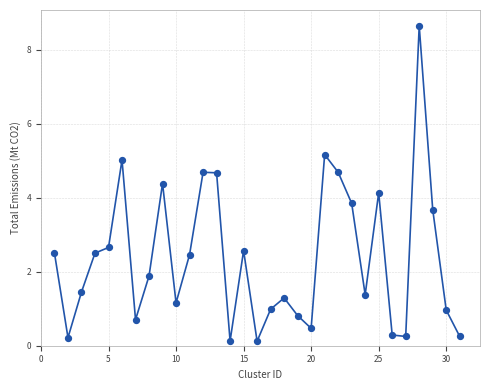

What is the range of X values (max minus min)?

30.0